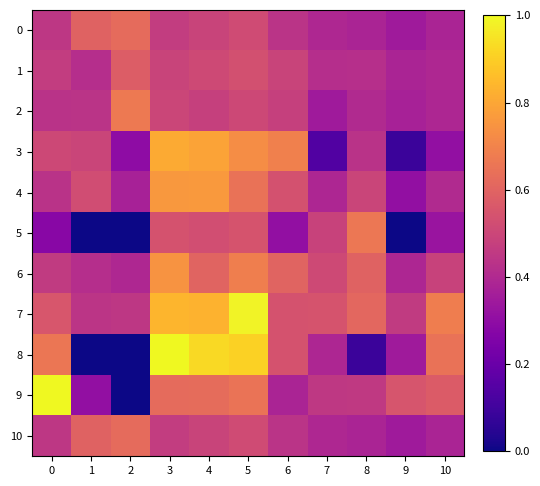

Reading right to left, extract all data points from this chart.

0: 10=0.4	9=0.3	8=0.4	7=0.4	6=0.4	5=0.5	4=0.5	3=0.5	2=0.6	1=0.6	0=0.4
1: 10=0.4	9=0.4	8=0.4	7=0.4	6=0.5	5=0.5	4=0.5	3=0.5	2=0.6	1=0.4	0=0.5
2: 10=0.4	9=0.4	8=0.4	7=0.3	6=0.5	5=0.5	4=0.5	3=0.5	2=0.7	1=0.4	0=0.4
3: 10=0.3	9=0.1	8=0.4	7=0.1	6=0.7	5=0.7	4=0.8	3=0.8	2=0.3	1=0.5	0=0.5
4: 10=0.4	9=0.3	8=0.5	7=0.4	6=0.5	5=0.6	4=0.8	3=0.8	2=0.4	1=0.5	0=0.4
5: 10=0.3	9=0.0	8=0.7	7=0.5	6=0.3	5=0.5	4=0.5	3=0.5	2=0.0	1=0.0	0=0.3
6: 10=0.5	9=0.4	8=0.6	7=0.5	6=0.6	5=0.7	4=0.6	3=0.7	2=0.4	1=0.4	0=0.5
7: 10=0.7	9=0.5	8=0.6	7=0.5	6=0.5	5=1.0	4=0.8	3=0.8	2=0.4	1=0.4	0=0.6
8: 10=0.6	9=0.3	8=0.1	7=0.4	6=0.5	5=0.9	4=0.9	3=1.0	2=0.0	1=0.0	0=0.7
9: 10=0.6	9=0.5	8=0.5	7=0.4	6=0.4	5=0.6	4=0.6	3=0.6	2=0.0	1=0.3	0=1.0
10: 10=0.4	9=0.3	8=0.4	7=0.4	6=0.4	5=0.5	4=0.5	3=0.5	2=0.6	1=0.6	0=0.4